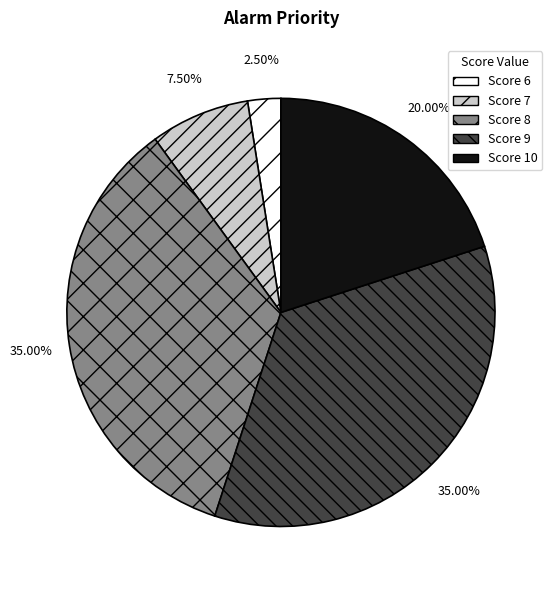

Does any single category account for the majority?

No